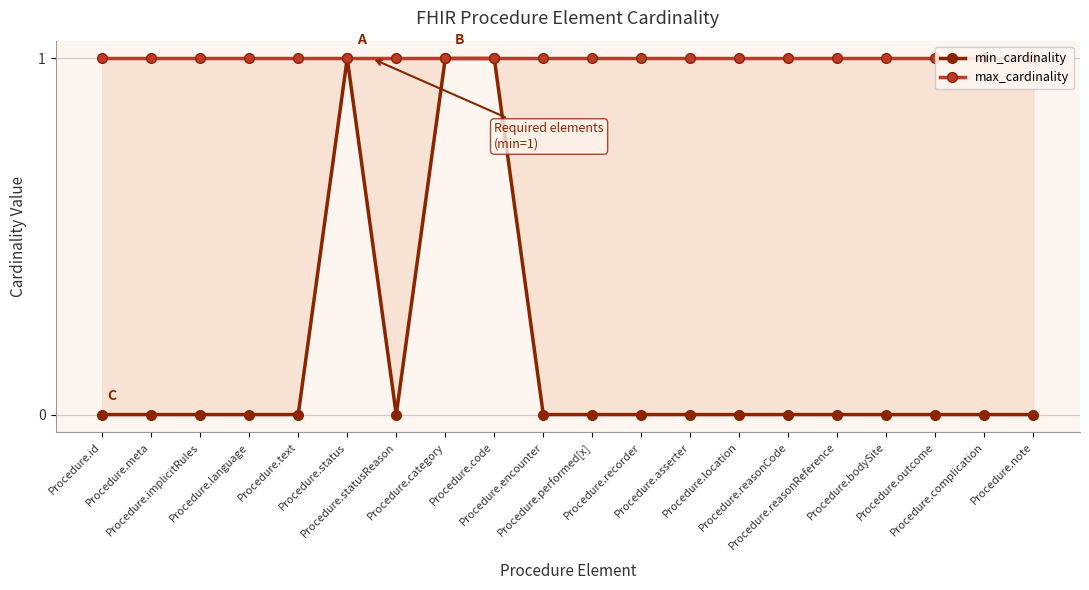

Does the chart have visible grid lines?

Yes